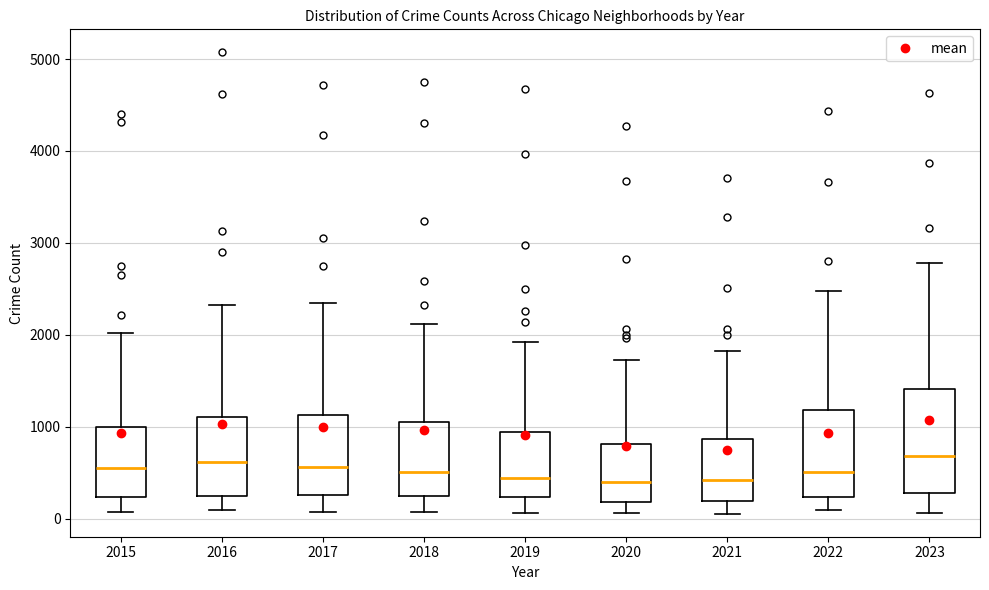

Reading left to right, transcribe this box plot: for each box, give where its median line is, the range the box spans, and where its two whiskers end, as read against the y-axis. The values are not printed on the chart, so give them approximately, as read against the axis.

2015: median 600, box 200 to 1000, whiskers 100 to 2000
2016: median 600, box 200 to 1100, whiskers 100 to 2300
2017: median 600, box 300 to 1100, whiskers 100 to 2400
2018: median 500, box 300 to 1100, whiskers 100 to 2100
2019: median 400, box 200 to 900, whiskers 100 to 1900
2020: median 400, box 200 to 800, whiskers 100 to 1700
2021: median 400, box 200 to 900, whiskers 100 to 1800
2022: median 500, box 200 to 1200, whiskers 100 to 2500
2023: median 700, box 300 to 1400, whiskers 100 to 2800